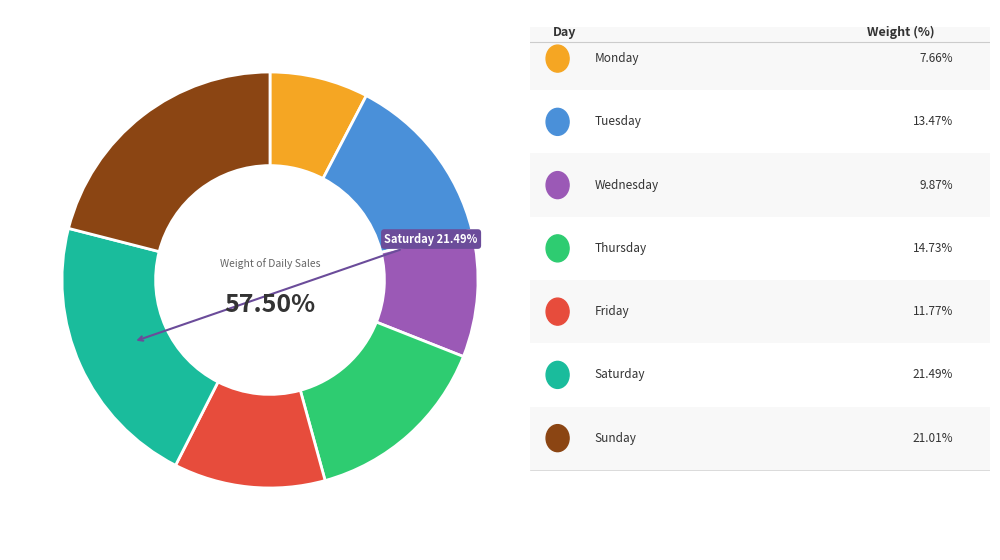

What percentage is the Tuesday slice, to the nearest percent?

13%